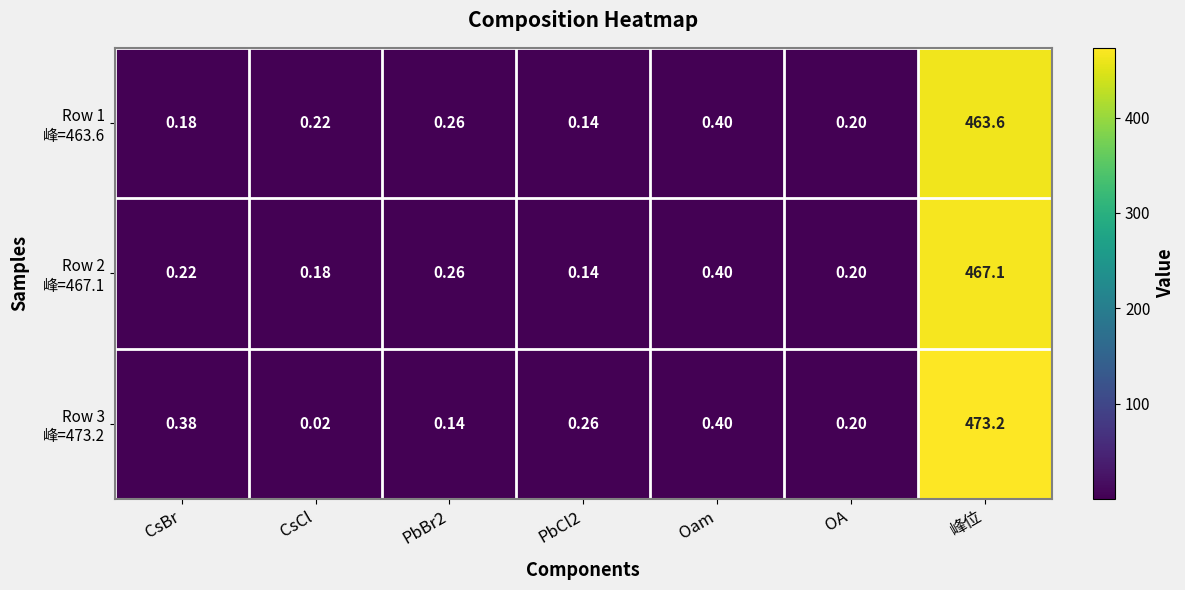

At which category does the chart reach its peak across all series?

峰位